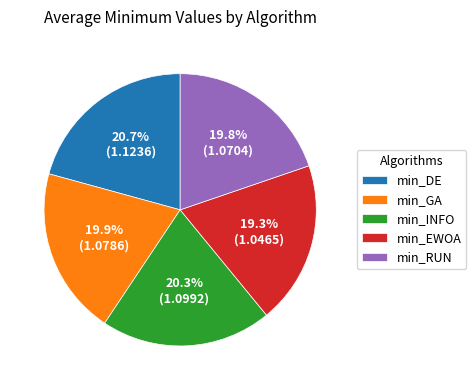

Approximately how many times larger is the value at min_DE compared to min_RUN?

1.0